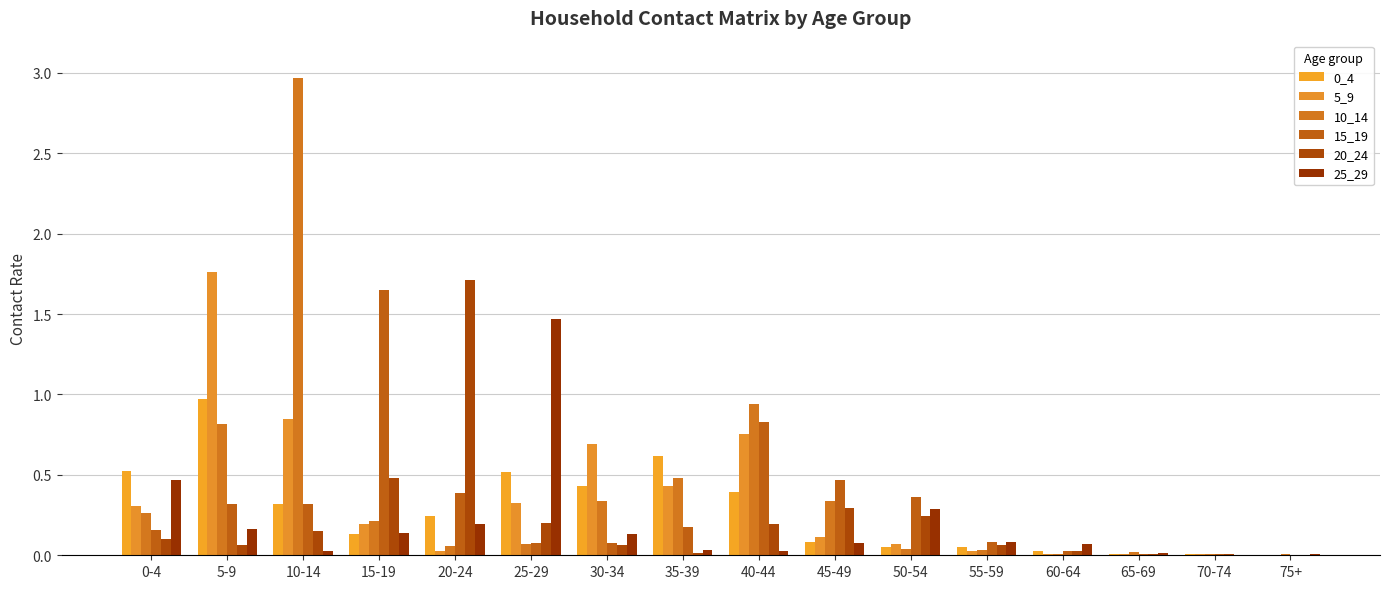

At 75+, list the series in order from largest to smallest.

10_14, 25_29, 5_9, 20_24, 15_19, 0_4